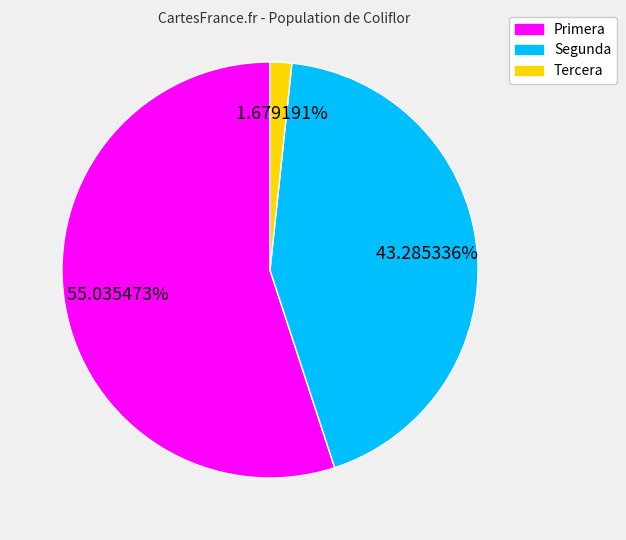

Does any single category account for the majority?

Yes